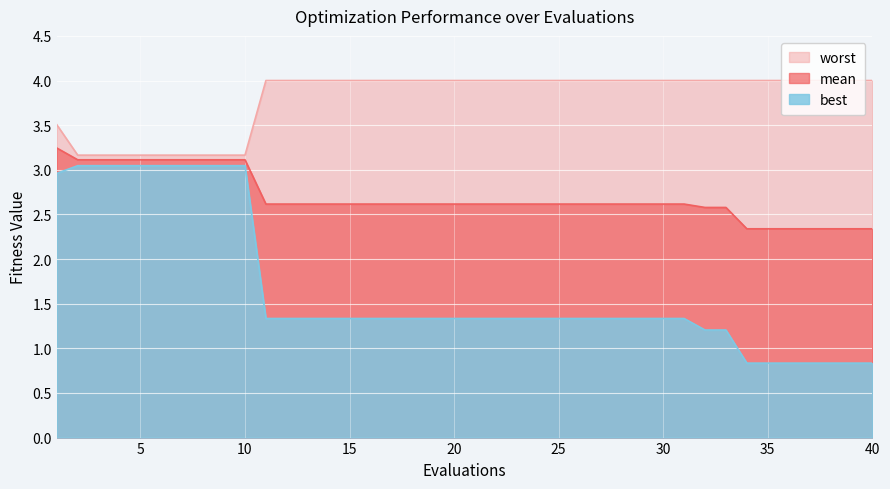

True or false: worst has more than 1 points higher than both neighbors.

False